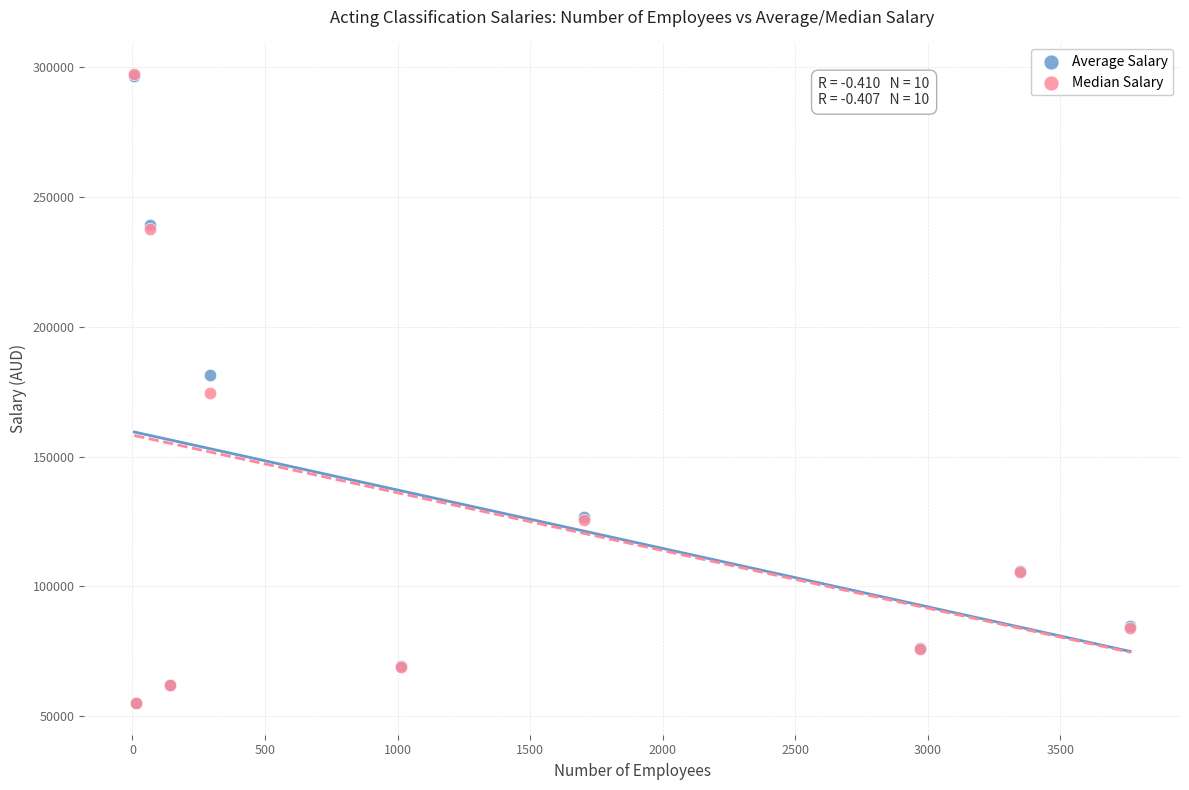

What are all the series names shown in the legend?

Average Salary, Median Salary